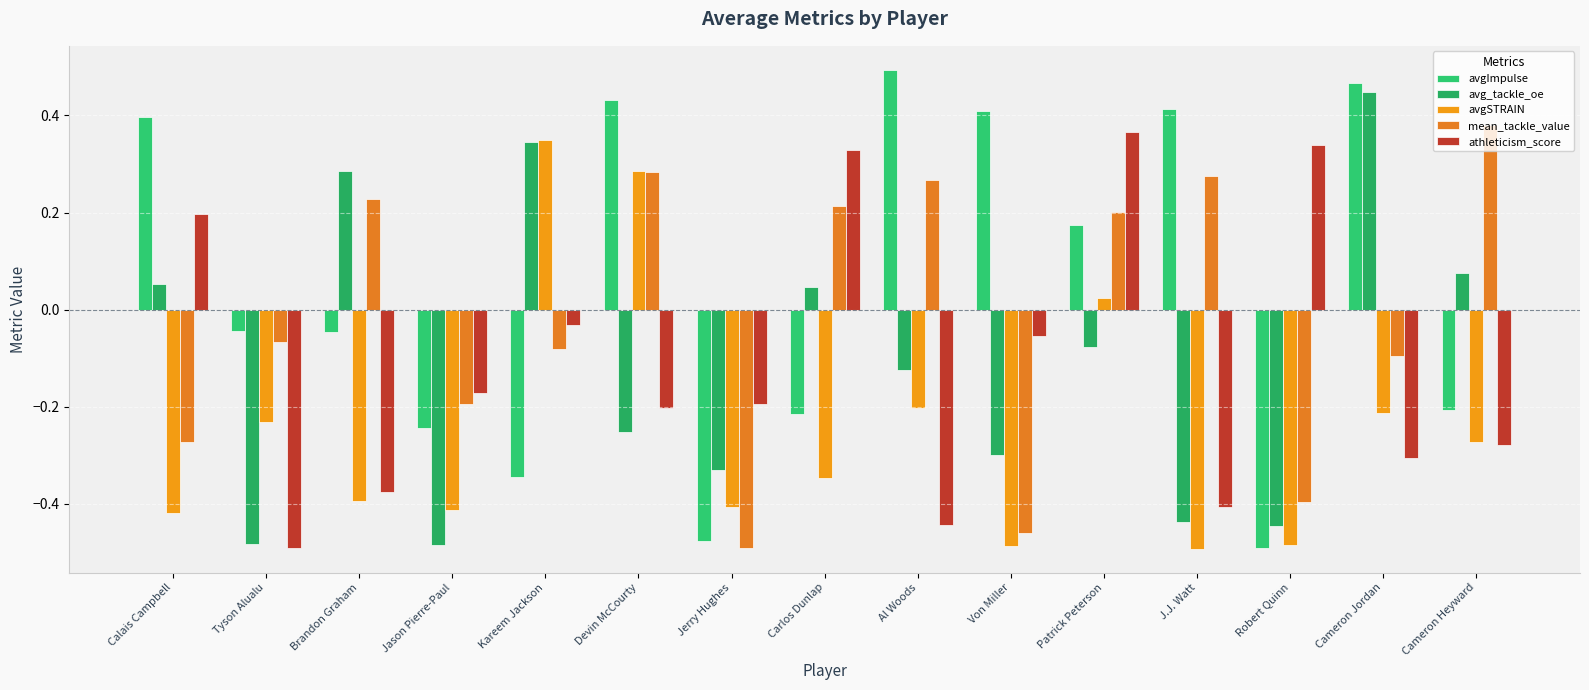

How many values in the athleticism_score series are below 0?

11